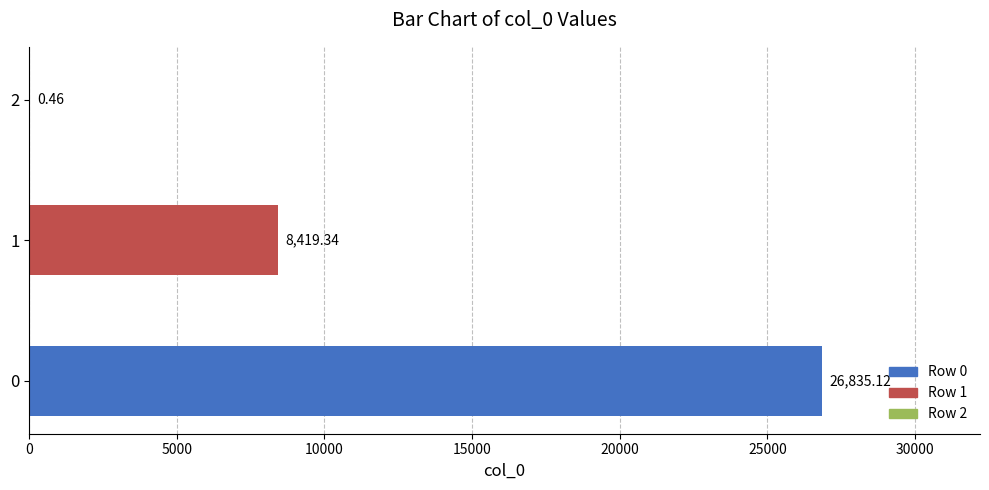

Does the chart contain stacked bars?

No